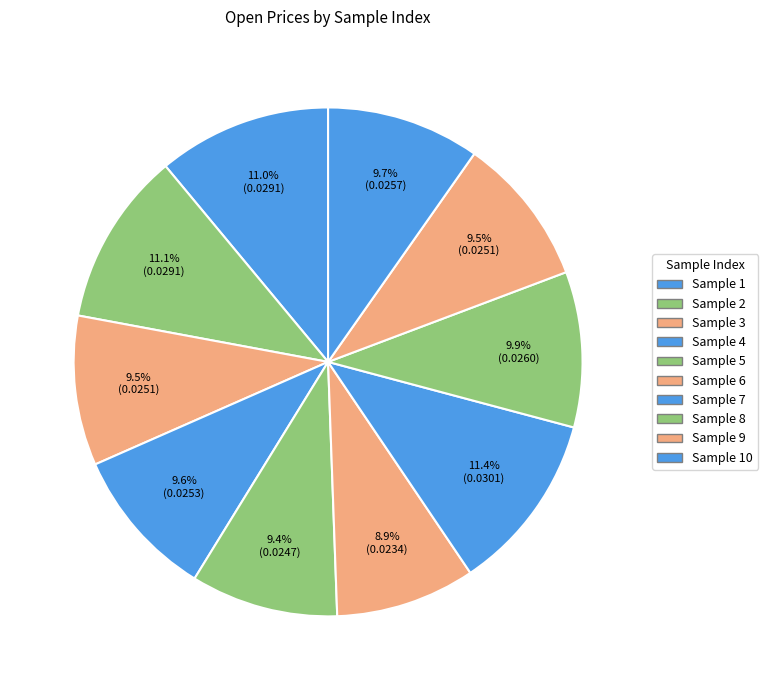

Which slice is the smallest?

Sample 6